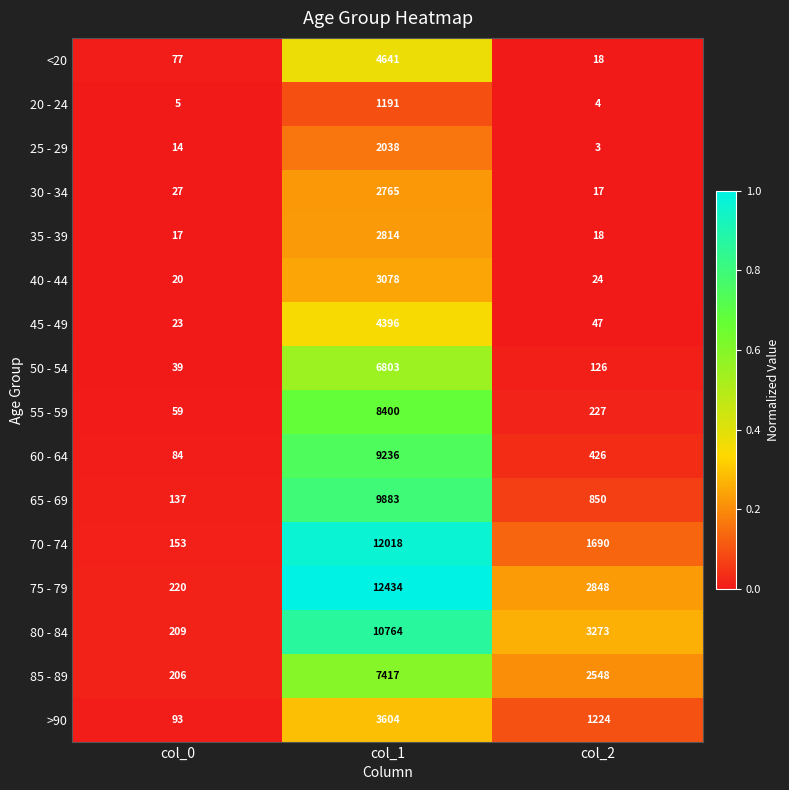

What is the sum of all 75 - 79 values?

15502